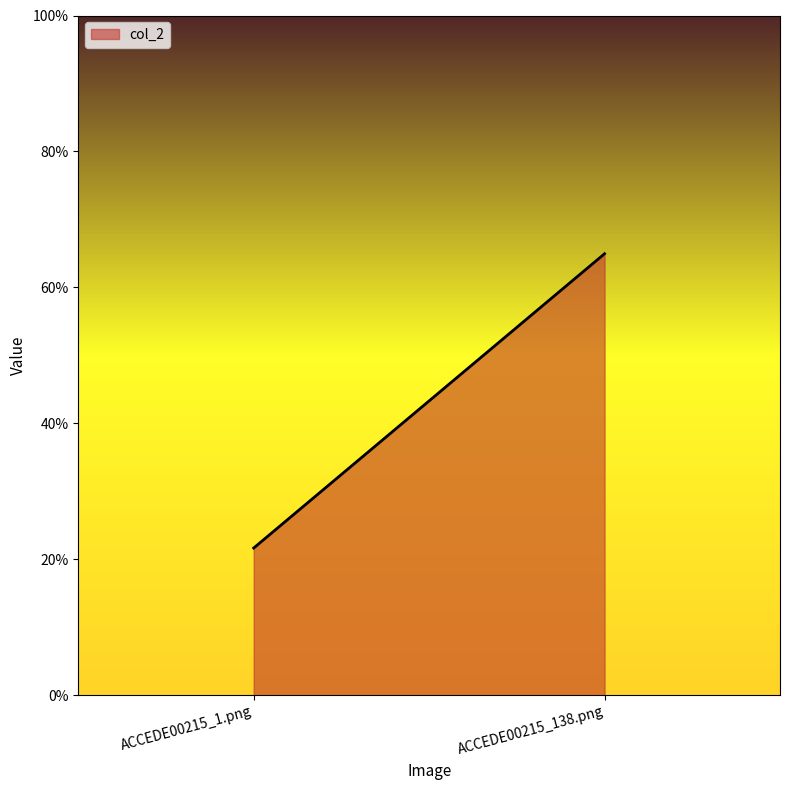

What is the value of the 1st point from the left?

0.2